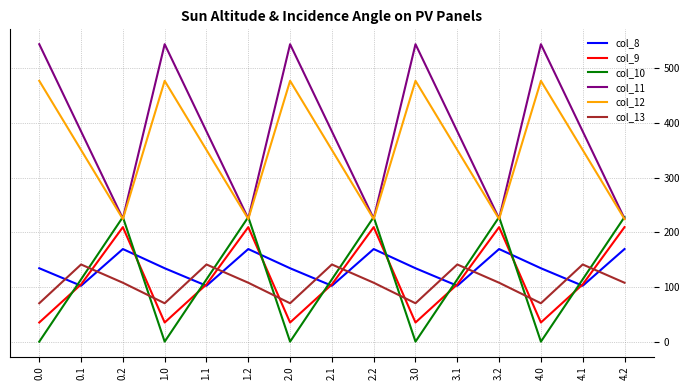

The value of col_11 at 2.1 is 146.8. True or false?

False